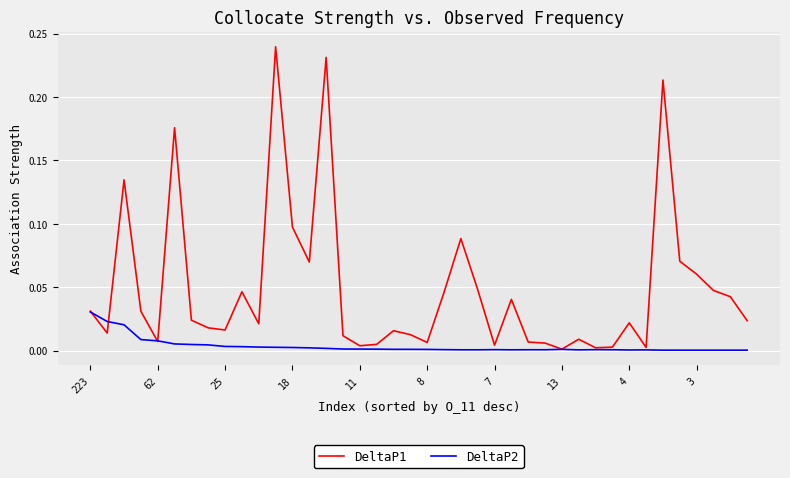

Which series has the widest spread of values?

DeltaP1